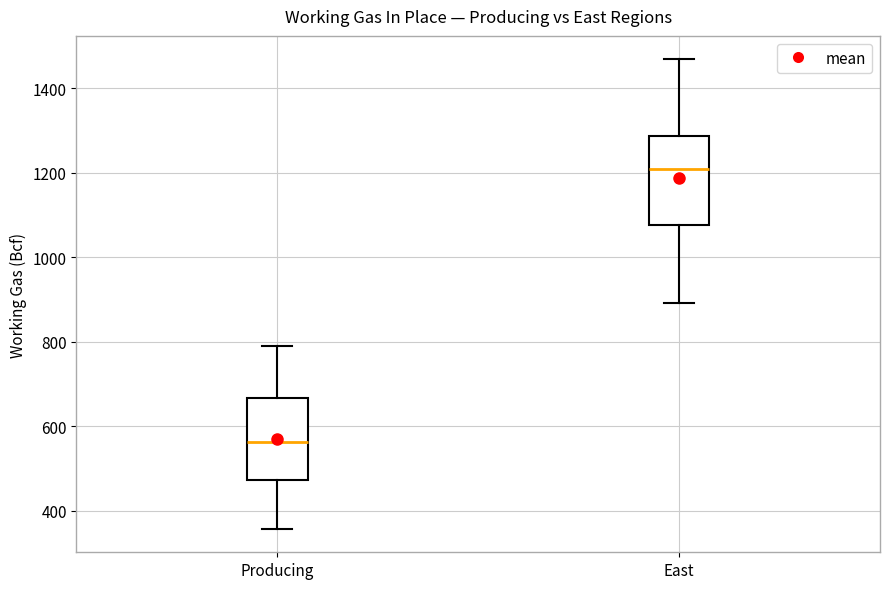

Reading left to right, transcribe this box plot: for each box, give where its median line is, the range the box spans, and where its two whiskers end, as read against the y-axis. The values are not printed on the chart, so give them approximately, as read against the axis.

Producing: median 560, box 480 to 660, whiskers 360 to 800
East: median 1200, box 1080 to 1280, whiskers 900 to 1460